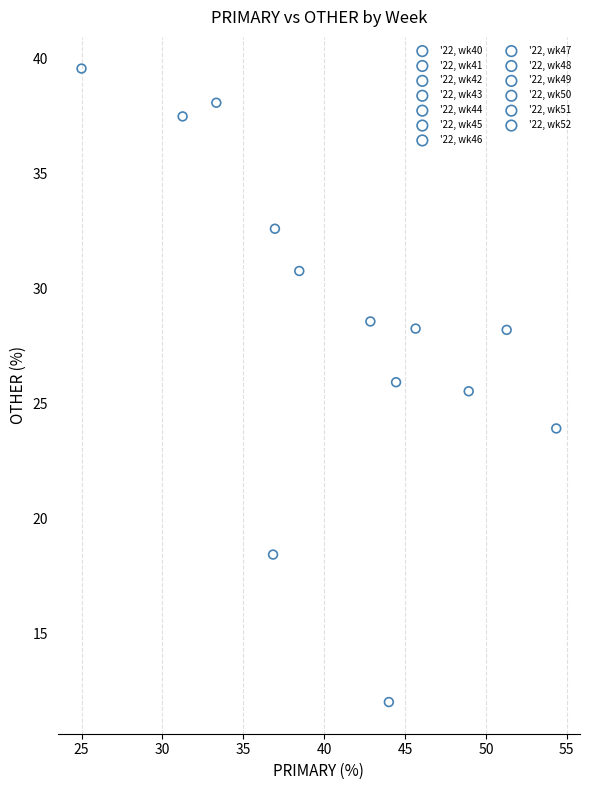

What are all the series names shown in the legend?

'22, wk40, '22, wk41, '22, wk42, '22, wk43, '22, wk44, '22, wk45, '22, wk46, '22, wk47, '22, wk48, '22, wk49, '22, wk50, '22, wk51, '22, wk52